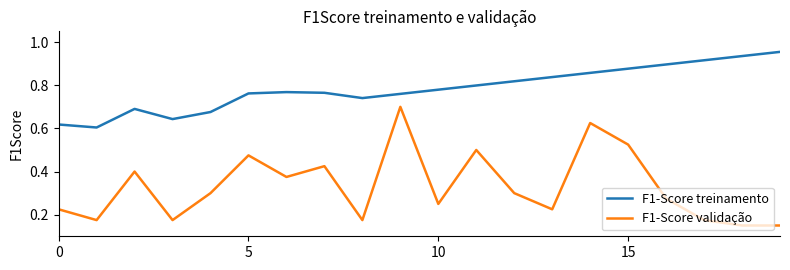

True or false: F1-Score validação and F1-Score treinamento intersect in this chart.

False